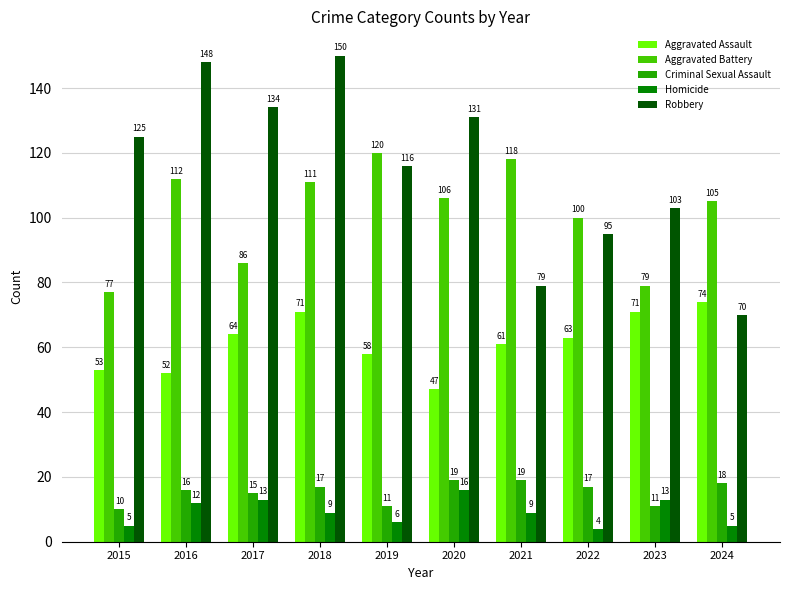

At which label is Criminal Sexual Assault closest to 14?

2017